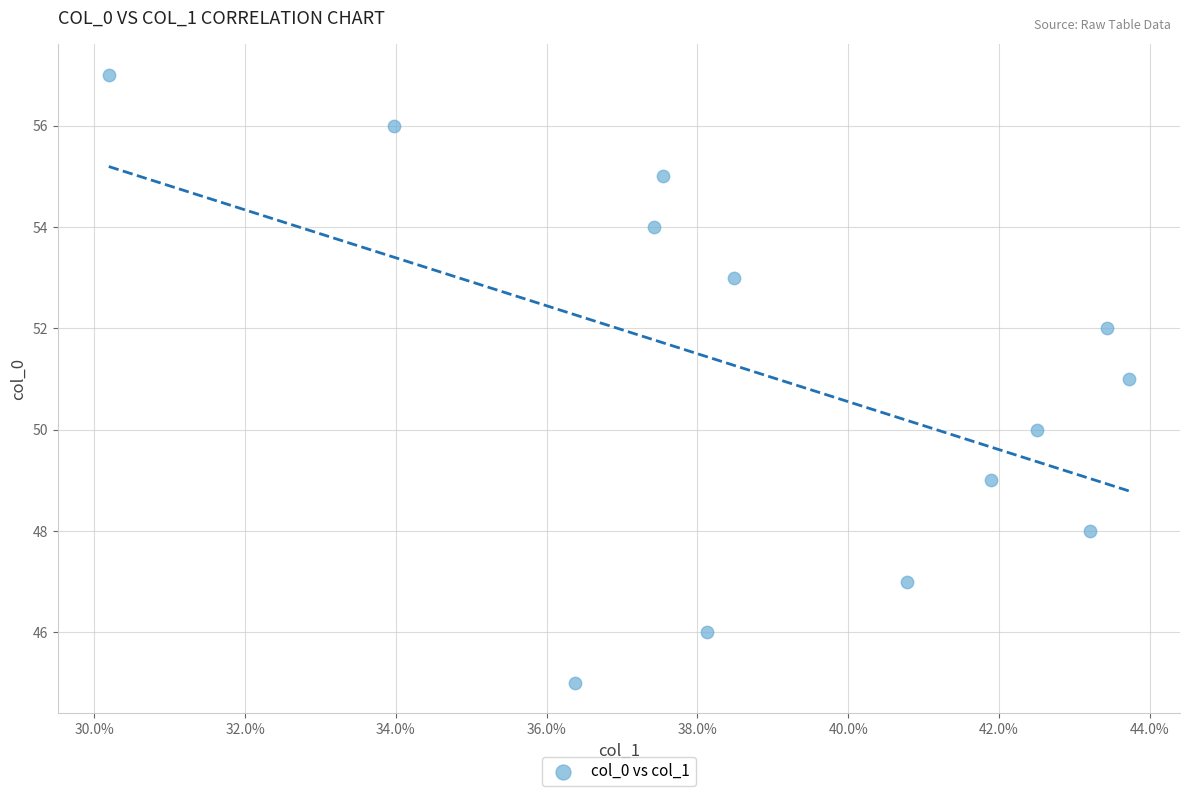

What is the range of Y values (max minus min)?

12